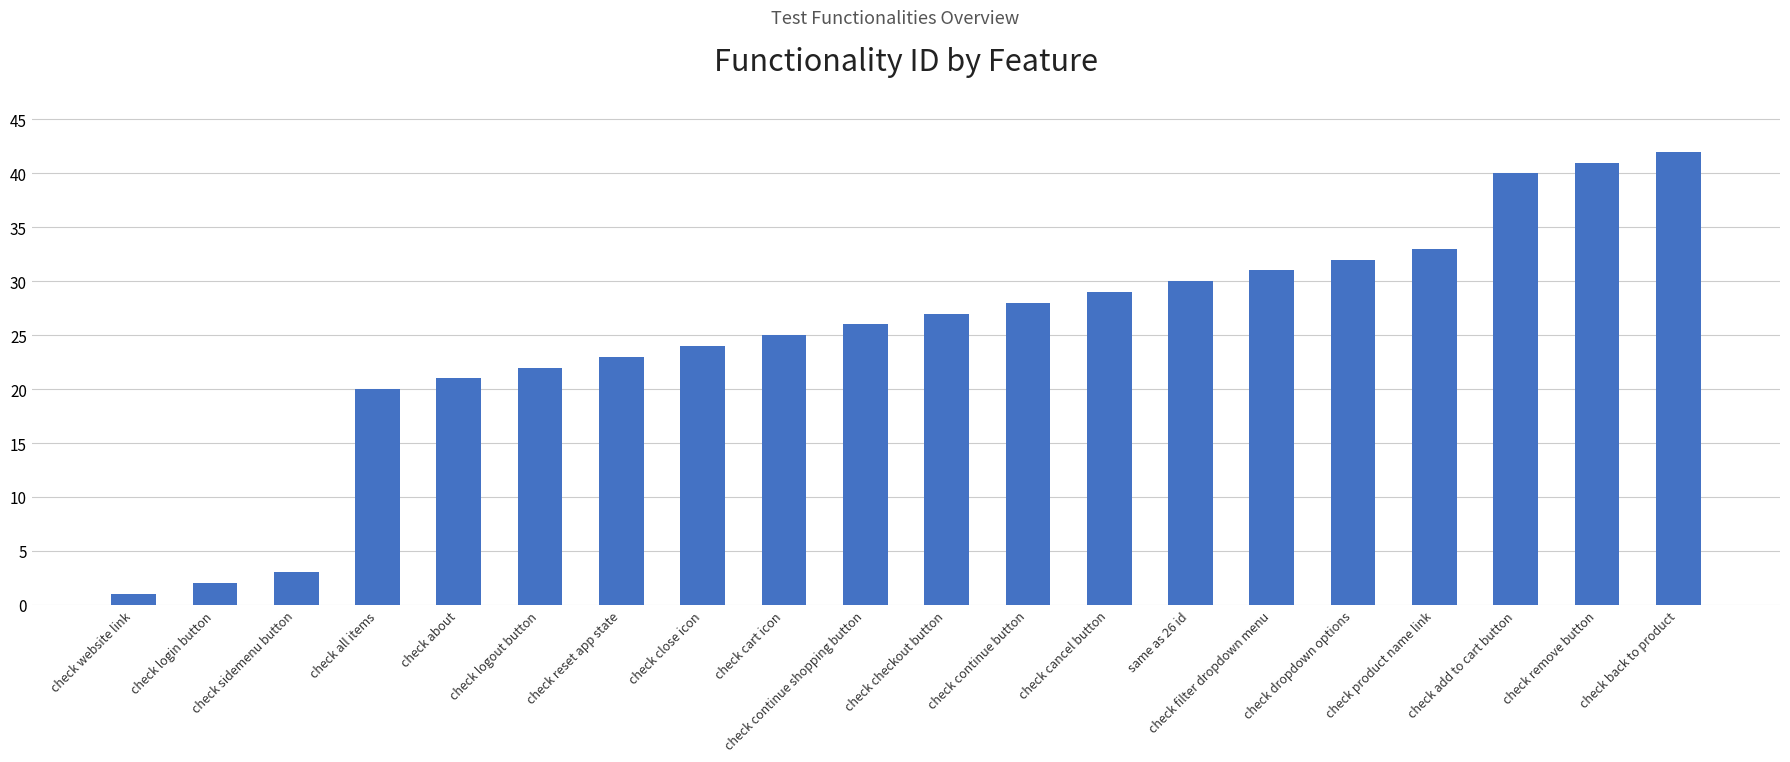

What is the label of the 6th bar from the left?

check logout button